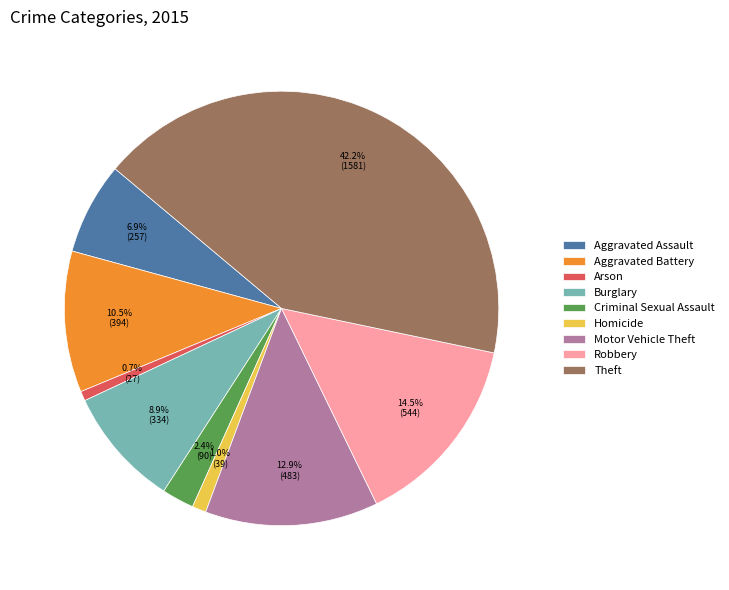

Does any single category account for the majority?

No